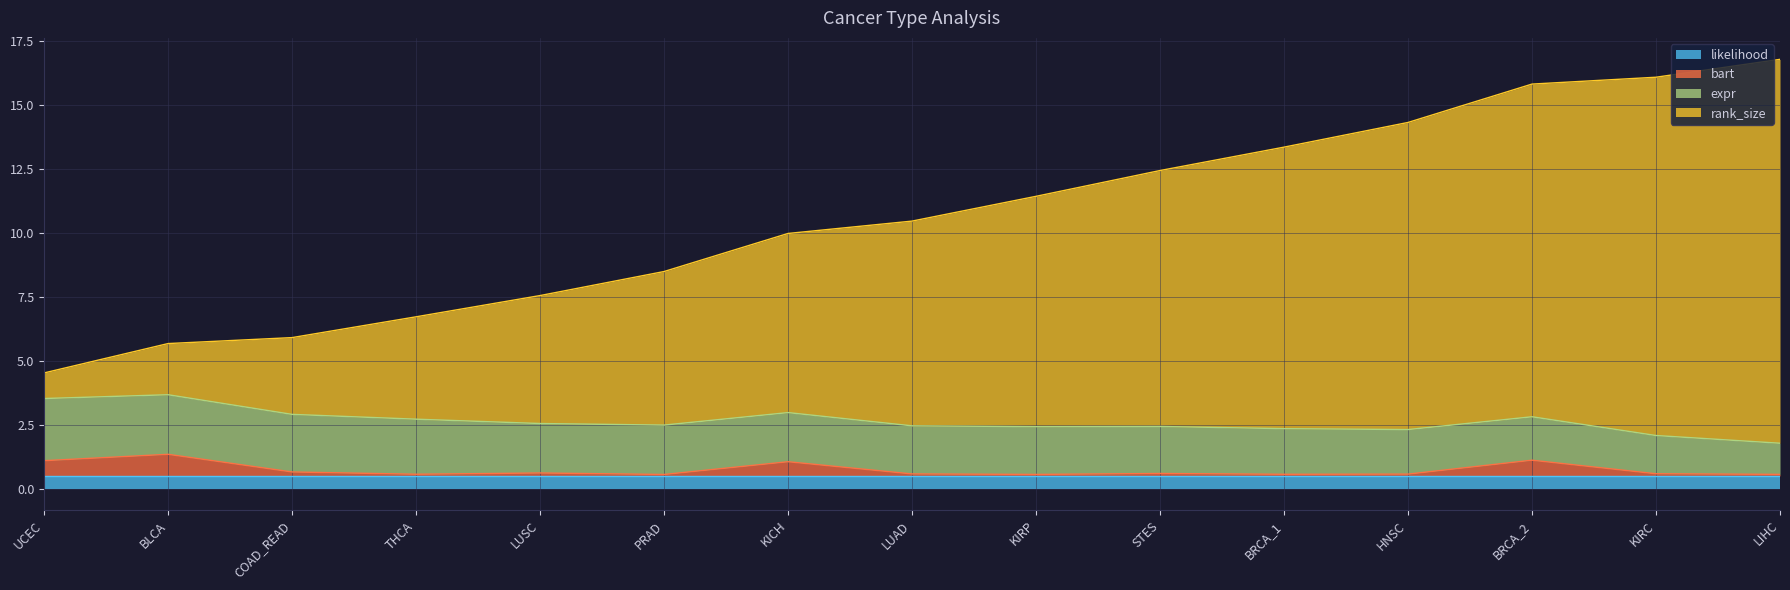

Which series has the largest total across all categories?

rank_size